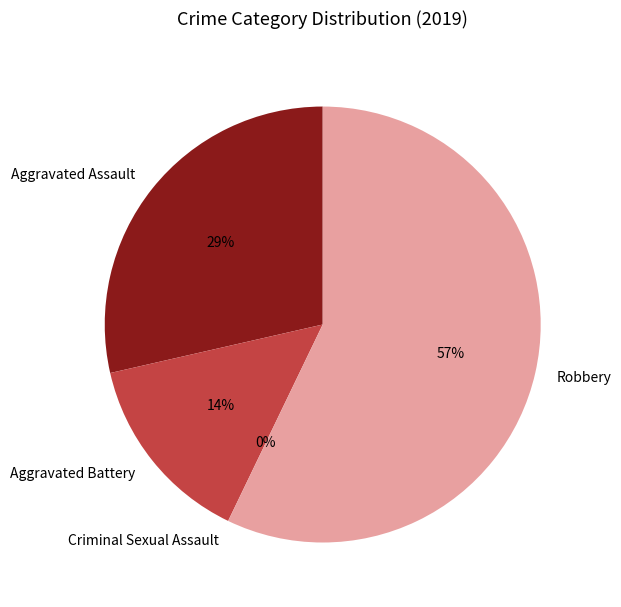

What percentage is NOT represented by Criminal Sexual Assault?

100.0%